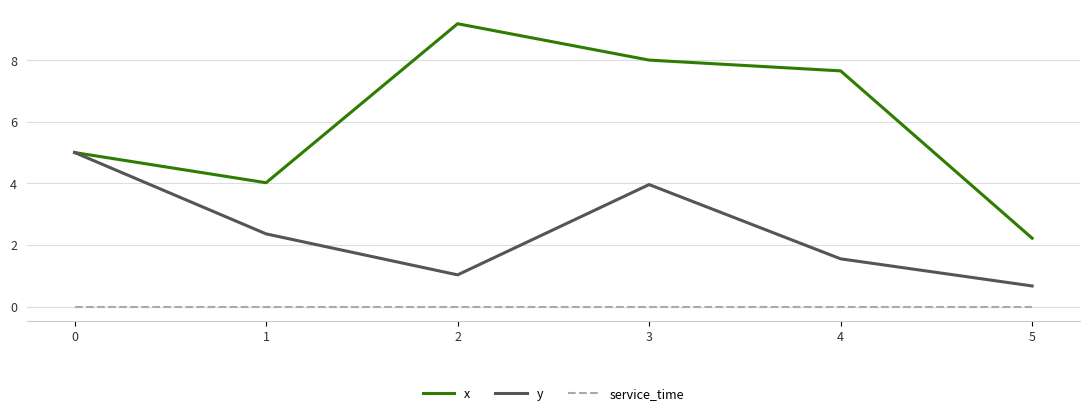

Which series has the largest total across all categories?

x